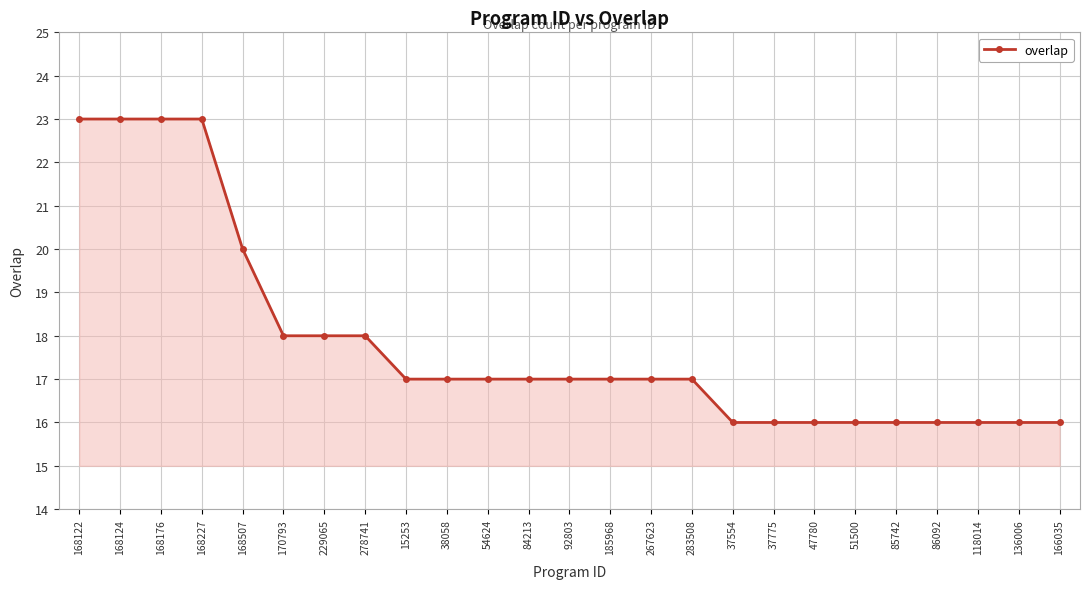

Does the chart have visible grid lines?

Yes